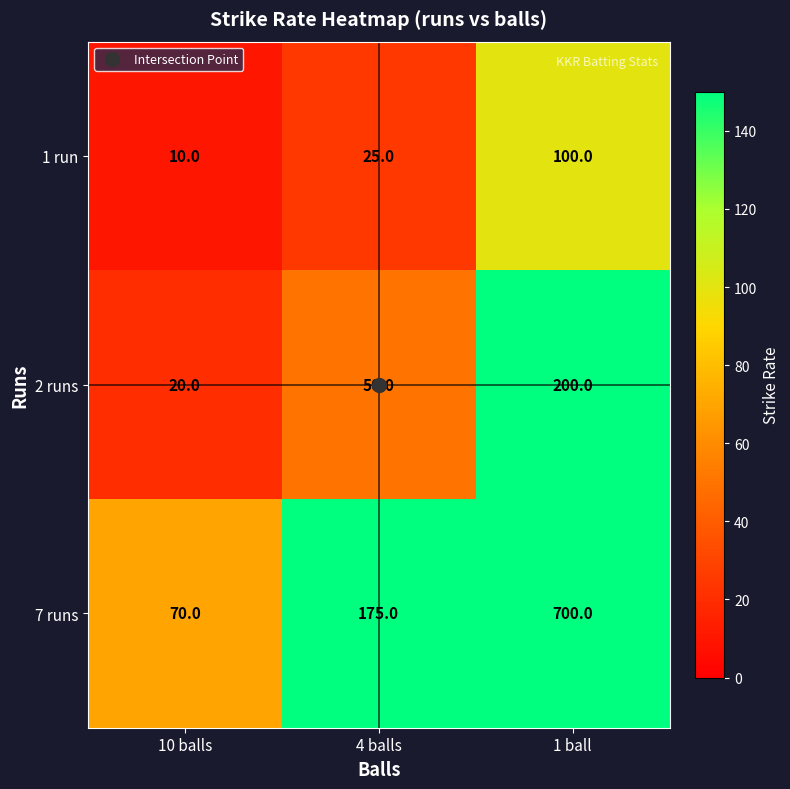

What is the difference between the highest and lowest values at 10 balls?

60